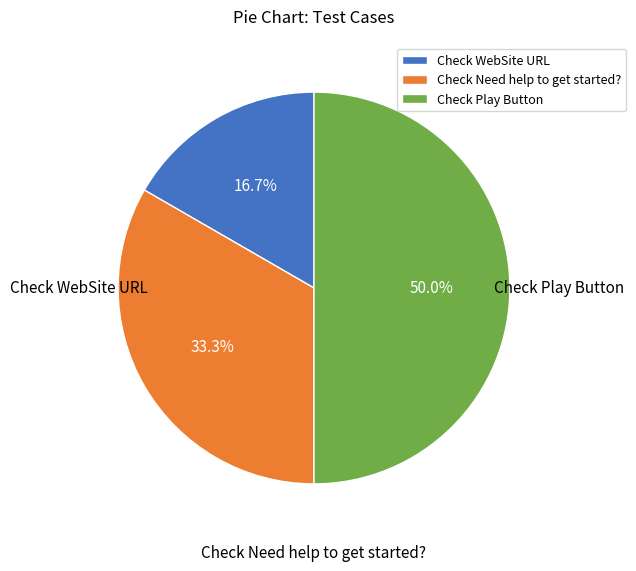

Do Check Need help to get started? and Check WebSite URL together represent more than half of the pie?

No